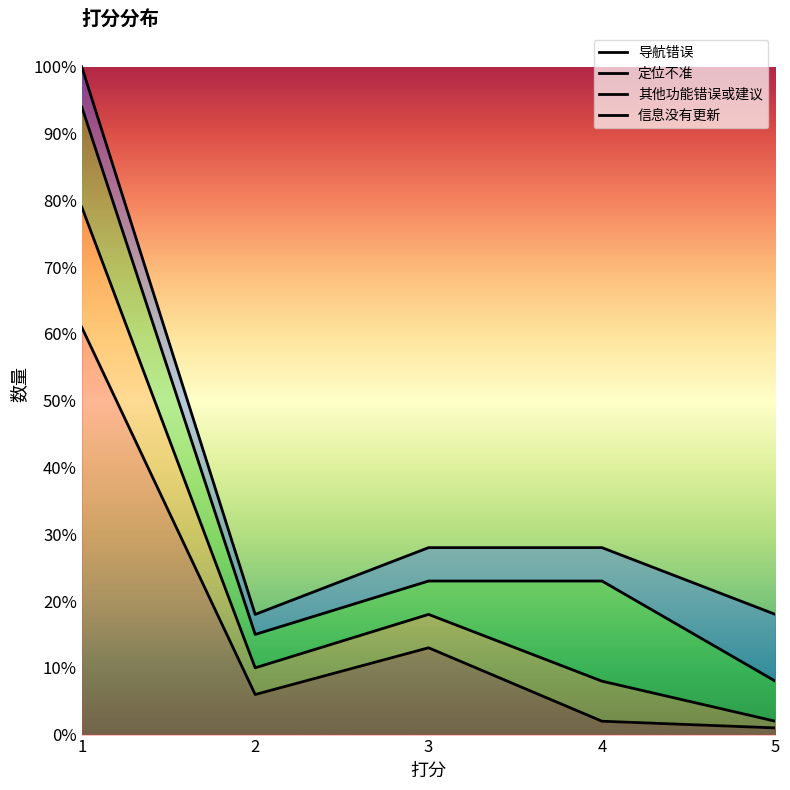

What is the sum of the 导航错误 values at 4 and 2?

8